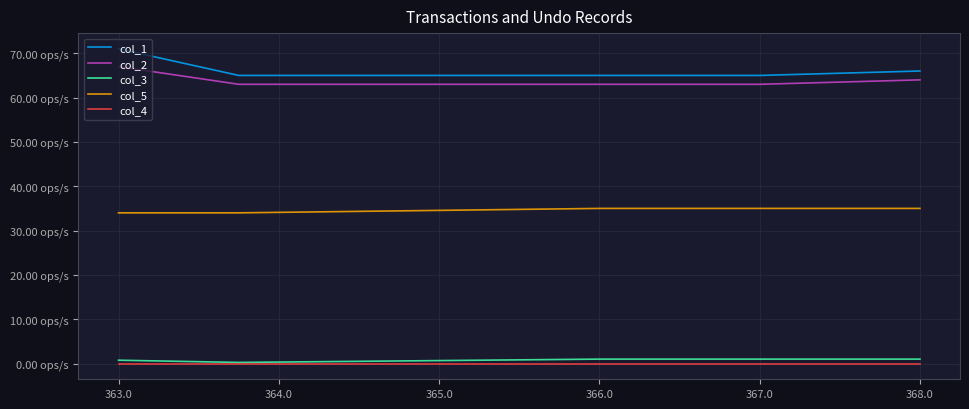

What is the average value of the col_1 series?

66.2